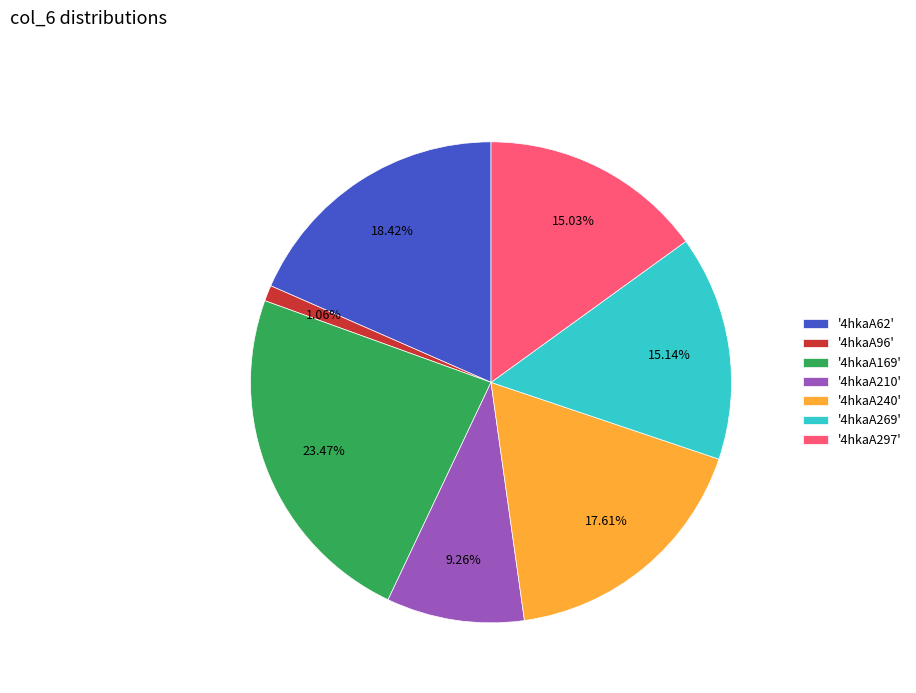

Is '4hkaA297' the majority of the pie?

No